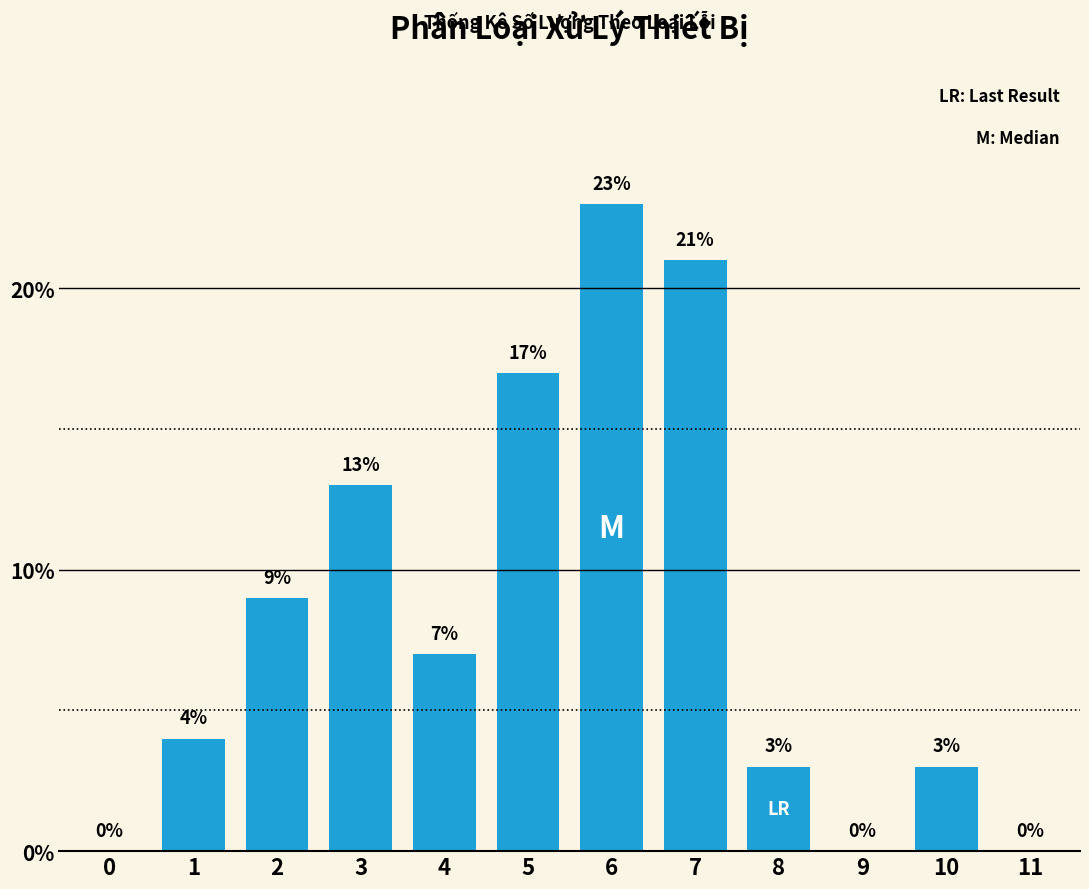

Reading left to right, what are all the values shown in this chart?

0=0.0	1=4.0	2=9.0	3=13.0	4=7.0	5=17.0	6=23.0	7=21.0	8=3.0	9=0.0	10=3.0	11=0.0